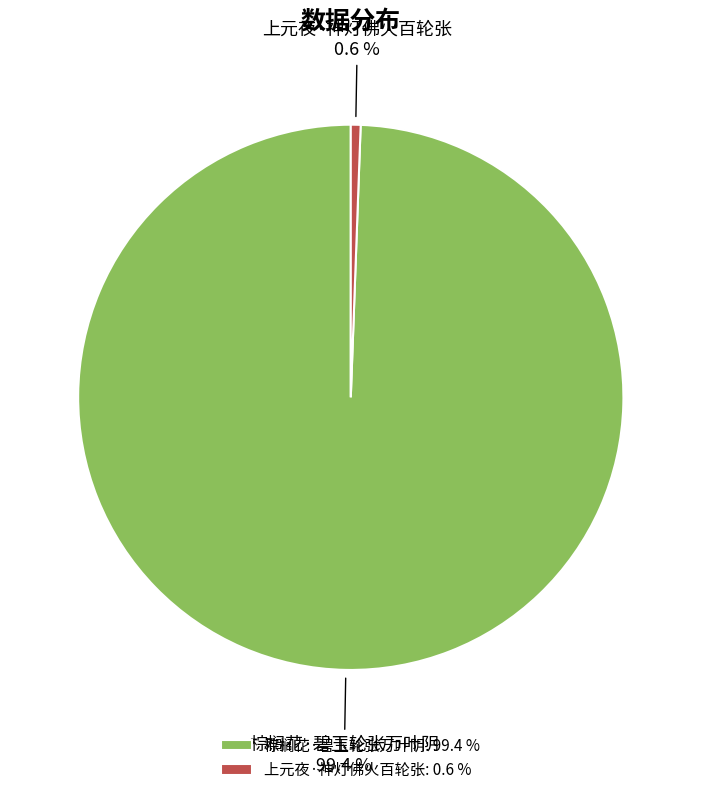

How many segments does this pie chart have?

2